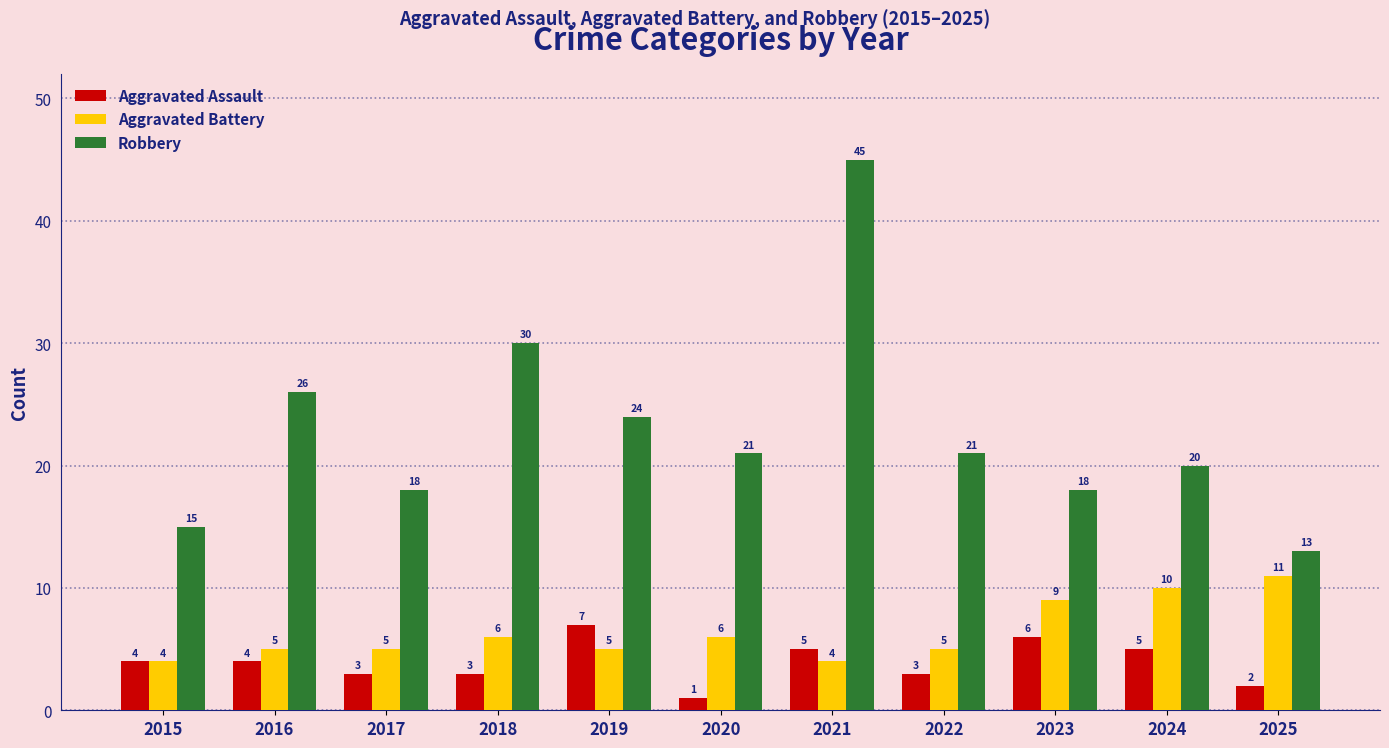

Is the value of Robbery at 2021 greater than the value of Aggravated Assault at 2022?

Yes